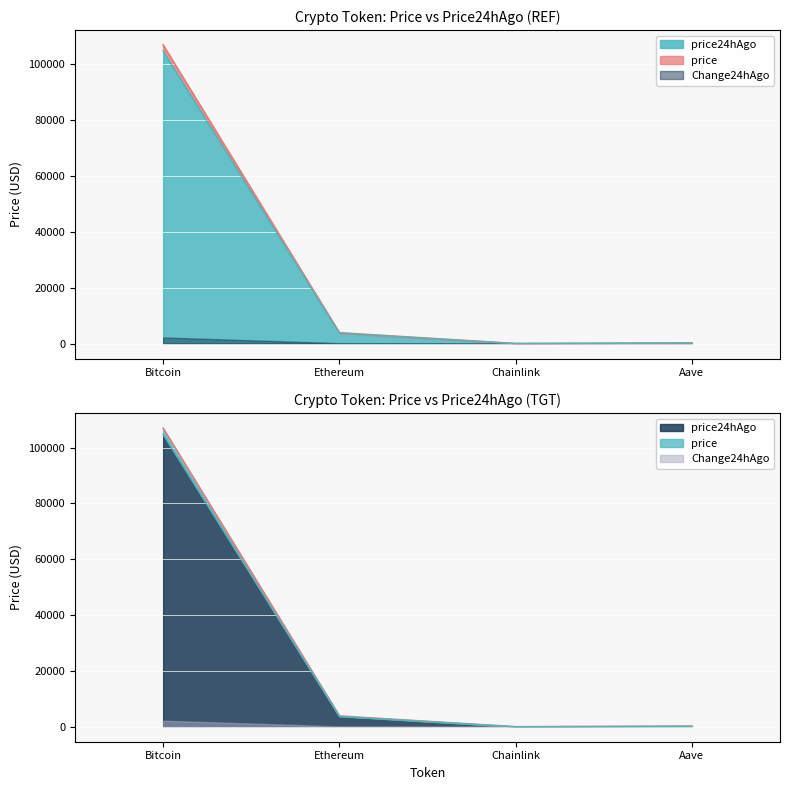

What is the difference between the price values at Chainlink and Aave?

192.9